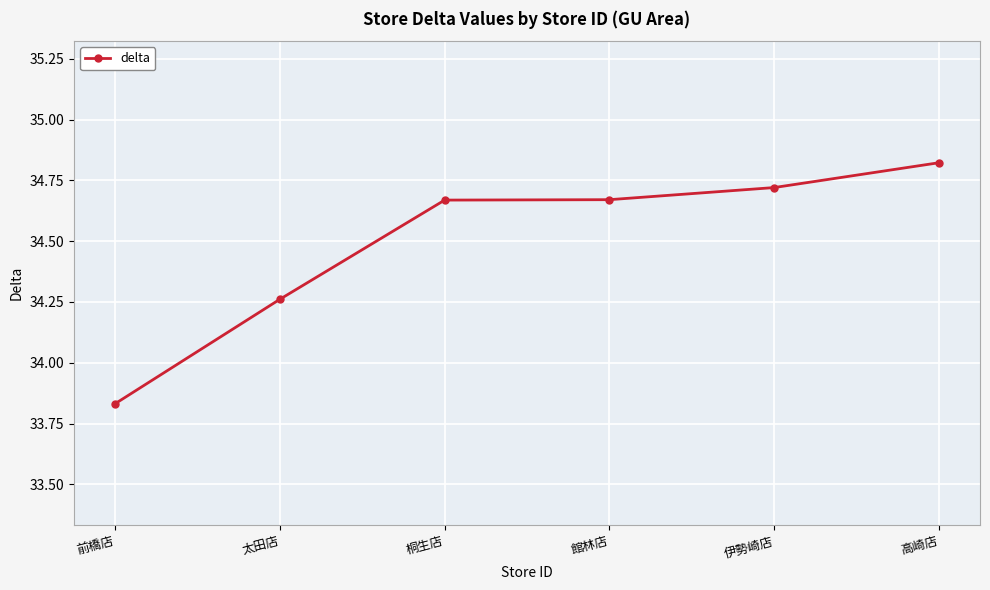

What is the label of the 6th point from the left?

高崎店